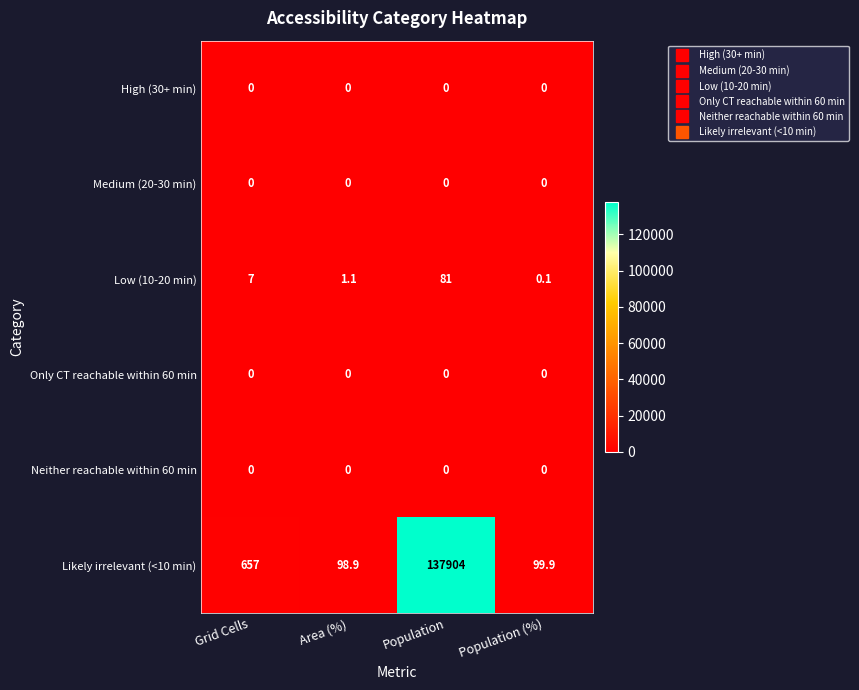

The value of Medium (20-30 min) at Area (%) is 0.0. True or false?

True